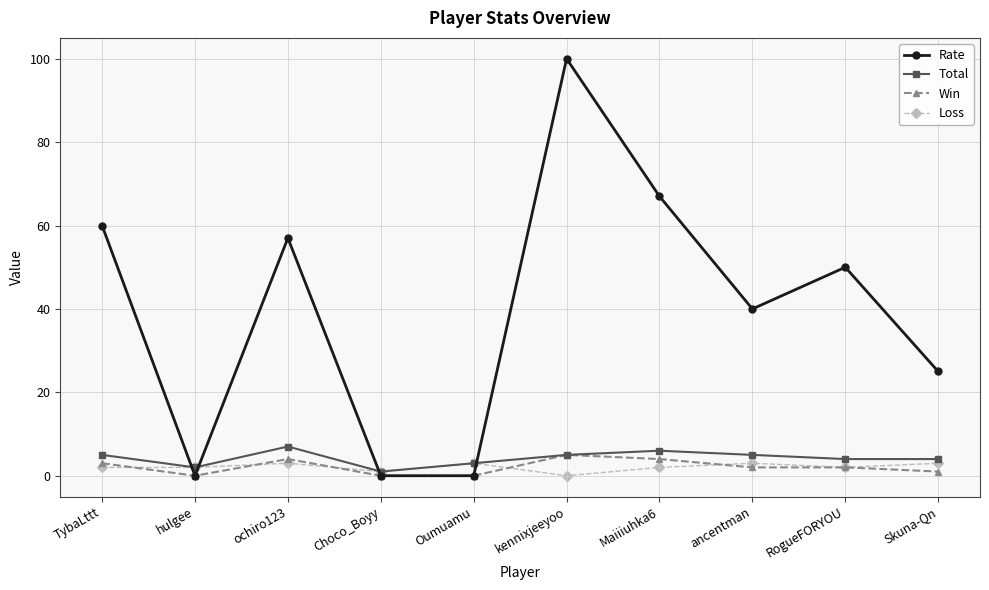

Reading left to right, what are all the values shown in this chart?

Rate: 60	0	57	0	0	100	67	40	50	25
Total: 5	2	7	1	3	5	6	5	4	4
Win: 3	0	4	0	0	5	4	2	2	1
Loss: 2	2	3	1	3	0	2	3	2	3